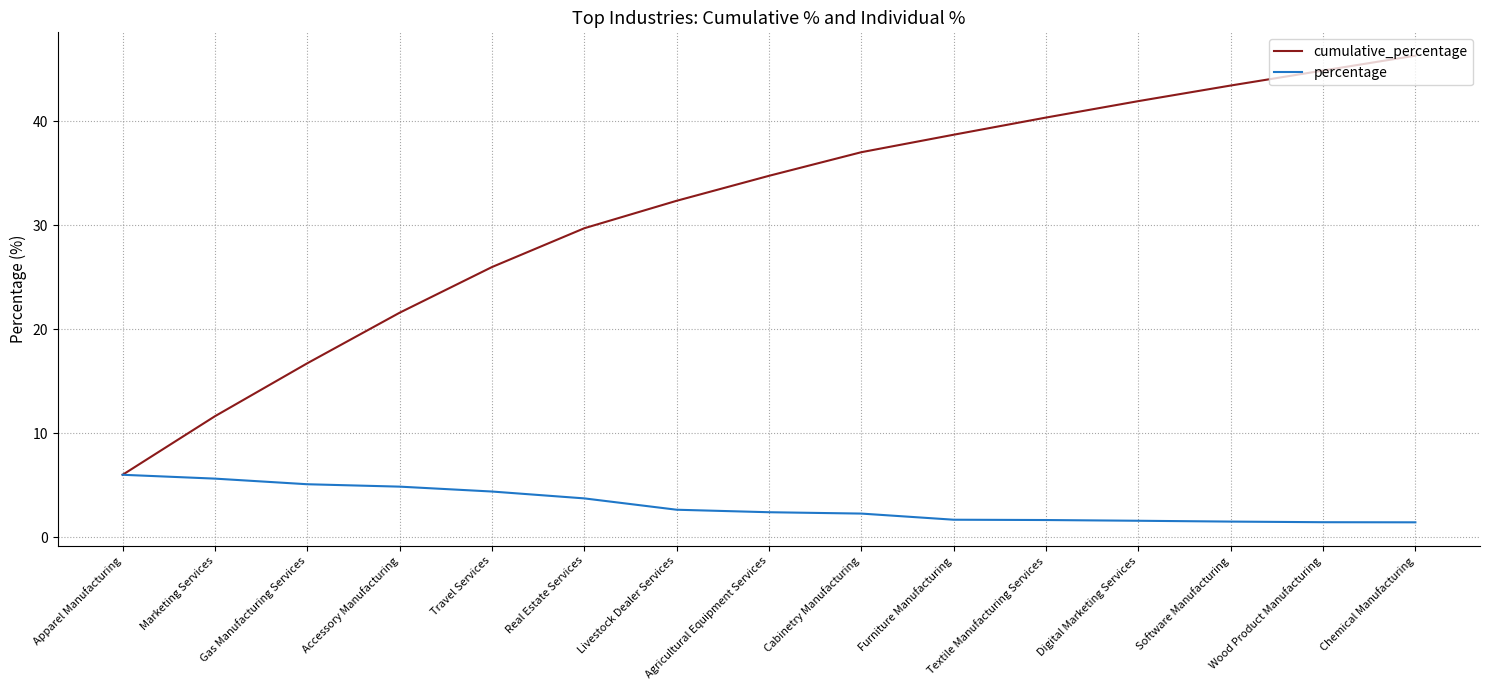

What is the sum of all cumulative_percentage values?

471.2